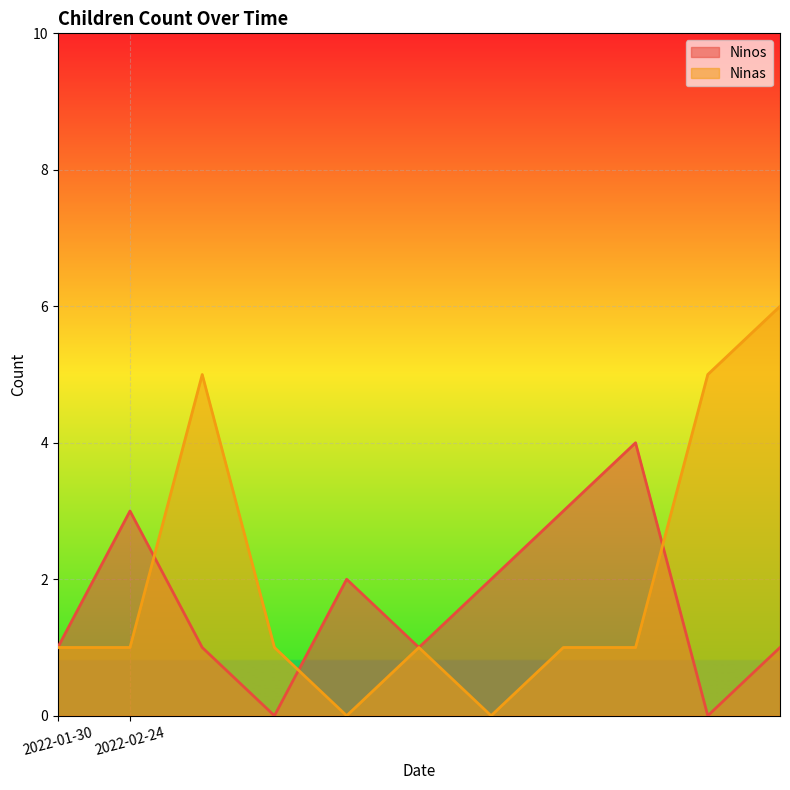

List the series in order of their overall mean, lowest first.

Ninos, Ninas